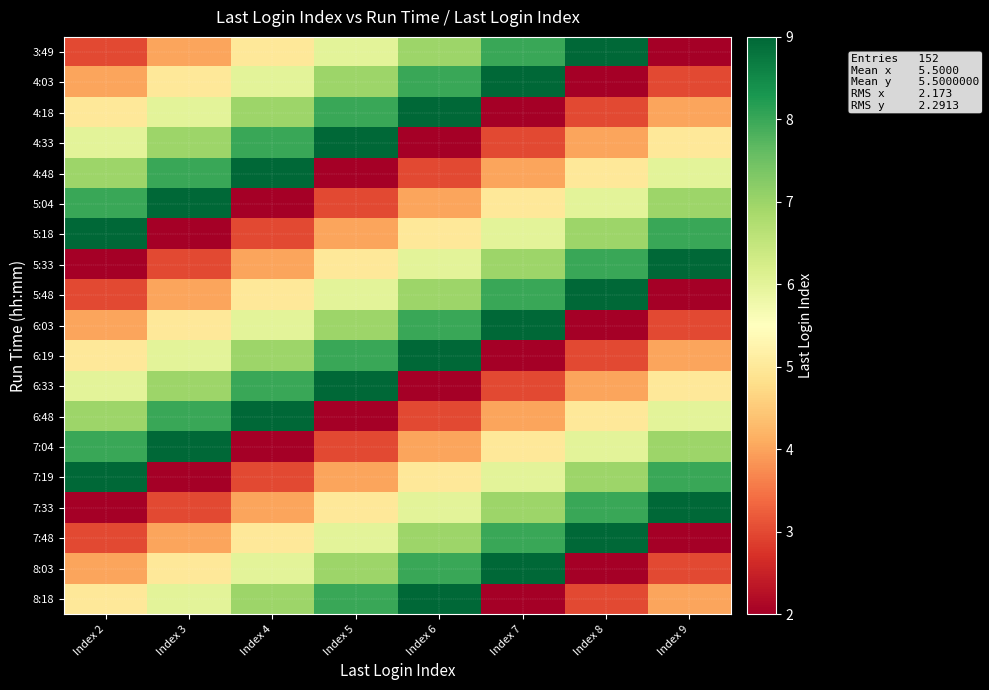

Reading left to right, extract all data points from this chart.

3:49: Index 2=3	Index 3=4	Index 4=5	Index 5=6	Index 6=7	Index 7=8	Index 8=9	Index 9=2
4:03: Index 2=4	Index 3=5	Index 4=6	Index 5=7	Index 6=8	Index 7=9	Index 8=2	Index 9=3
4:18: Index 2=5	Index 3=6	Index 4=7	Index 5=8	Index 6=9	Index 7=2	Index 8=3	Index 9=4
4:33: Index 2=6	Index 3=7	Index 4=8	Index 5=9	Index 6=2	Index 7=3	Index 8=4	Index 9=5
4:48: Index 2=7	Index 3=8	Index 4=9	Index 5=2	Index 6=3	Index 7=4	Index 8=5	Index 9=6
5:04: Index 2=8	Index 3=9	Index 4=2	Index 5=3	Index 6=4	Index 7=5	Index 8=6	Index 9=7
5:18: Index 2=9	Index 3=2	Index 4=3	Index 5=4	Index 6=5	Index 7=6	Index 8=7	Index 9=8
5:33: Index 2=2	Index 3=3	Index 4=4	Index 5=5	Index 6=6	Index 7=7	Index 8=8	Index 9=9
5:48: Index 2=3	Index 3=4	Index 4=5	Index 5=6	Index 6=7	Index 7=8	Index 8=9	Index 9=2
6:03: Index 2=4	Index 3=5	Index 4=6	Index 5=7	Index 6=8	Index 7=9	Index 8=2	Index 9=3
6:19: Index 2=5	Index 3=6	Index 4=7	Index 5=8	Index 6=9	Index 7=2	Index 8=3	Index 9=4
6:33: Index 2=6	Index 3=7	Index 4=8	Index 5=9	Index 6=2	Index 7=3	Index 8=4	Index 9=5
6:48: Index 2=7	Index 3=8	Index 4=9	Index 5=2	Index 6=3	Index 7=4	Index 8=5	Index 9=6
7:04: Index 2=8	Index 3=9	Index 4=2	Index 5=3	Index 6=4	Index 7=5	Index 8=6	Index 9=7
7:19: Index 2=9	Index 3=2	Index 4=3	Index 5=4	Index 6=5	Index 7=6	Index 8=7	Index 9=8
7:33: Index 2=2	Index 3=3	Index 4=4	Index 5=5	Index 6=6	Index 7=7	Index 8=8	Index 9=9
7:48: Index 2=3	Index 3=4	Index 4=5	Index 5=6	Index 6=7	Index 7=8	Index 8=9	Index 9=2
8:03: Index 2=4	Index 3=5	Index 4=6	Index 5=7	Index 6=8	Index 7=9	Index 8=2	Index 9=3
8:18: Index 2=5	Index 3=6	Index 4=7	Index 5=8	Index 6=9	Index 7=2	Index 8=3	Index 9=4